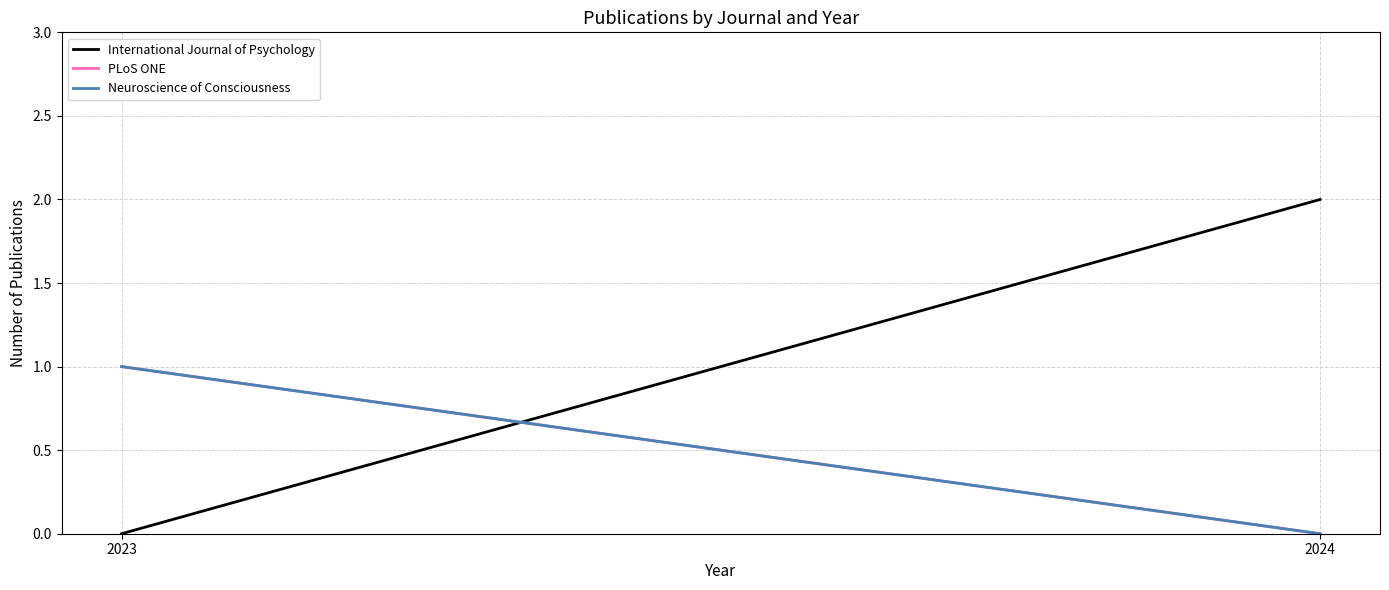

What is the sum of the Neuroscience of Consciousness values at 2023 and 2024?

1